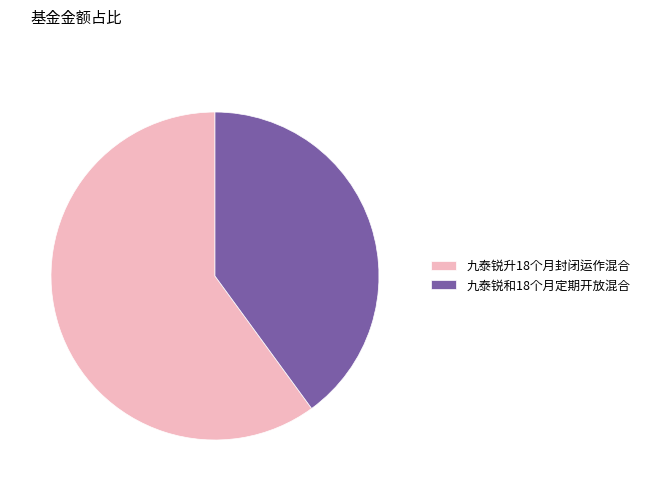

True or false: 九泰锐和18个月定期开放混合 accounts for 48% of the total.

False